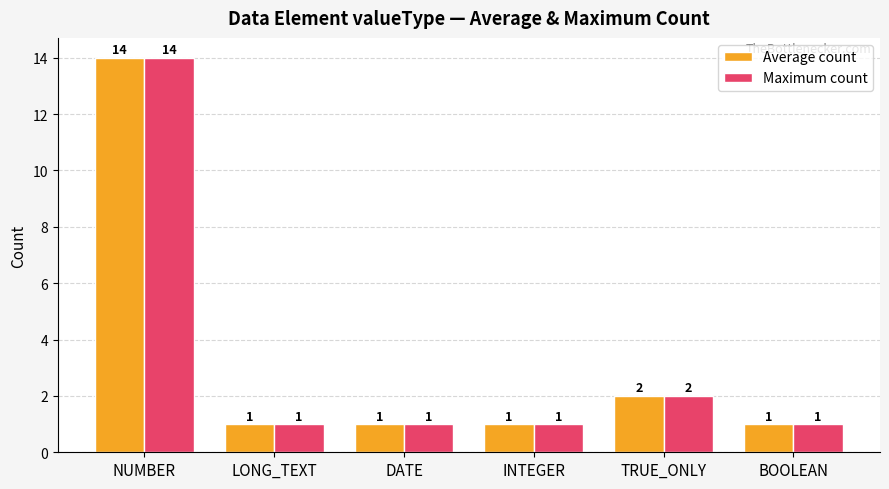

At which label is Maximum count closest to 7?

TRUE_ONLY